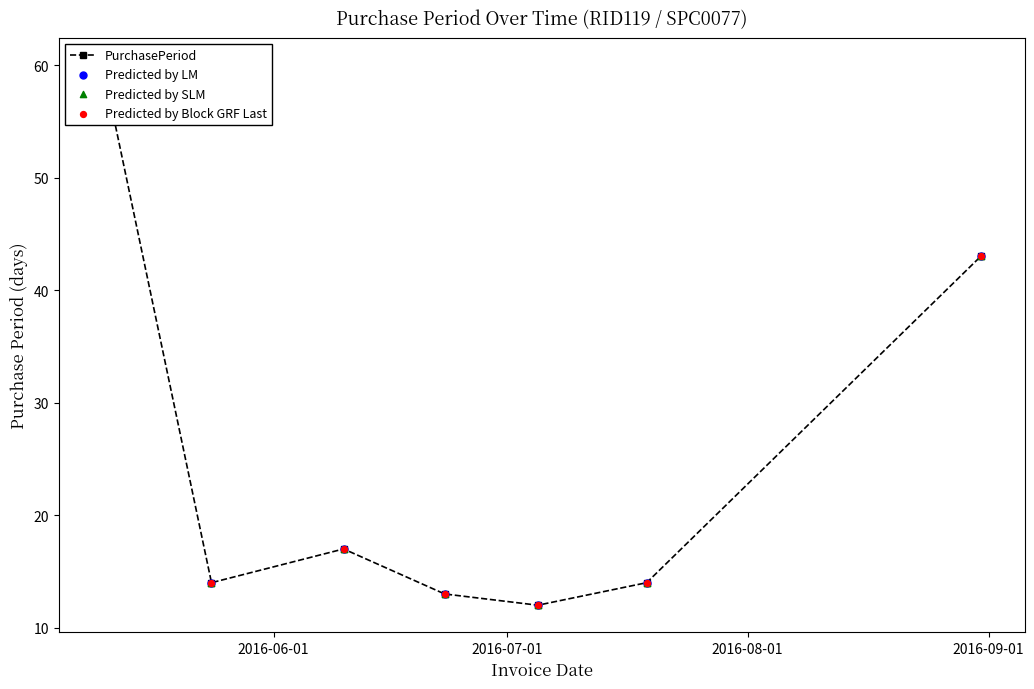

What are all the series names shown in the legend?

PurchasePeriod, Predicted by LM, Predicted by SLM, Predicted by Block GRF Last